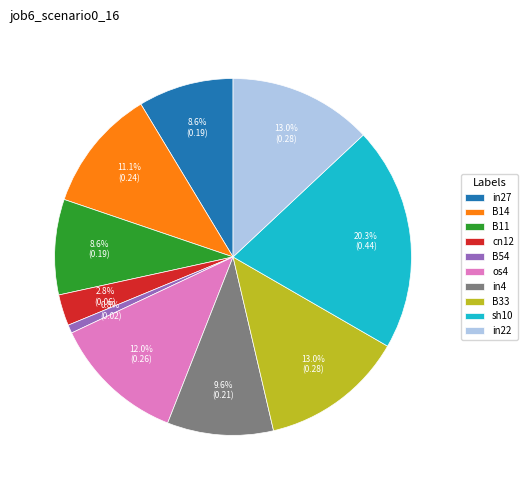

True or false: cn12 accounts for 3% of the total.

True